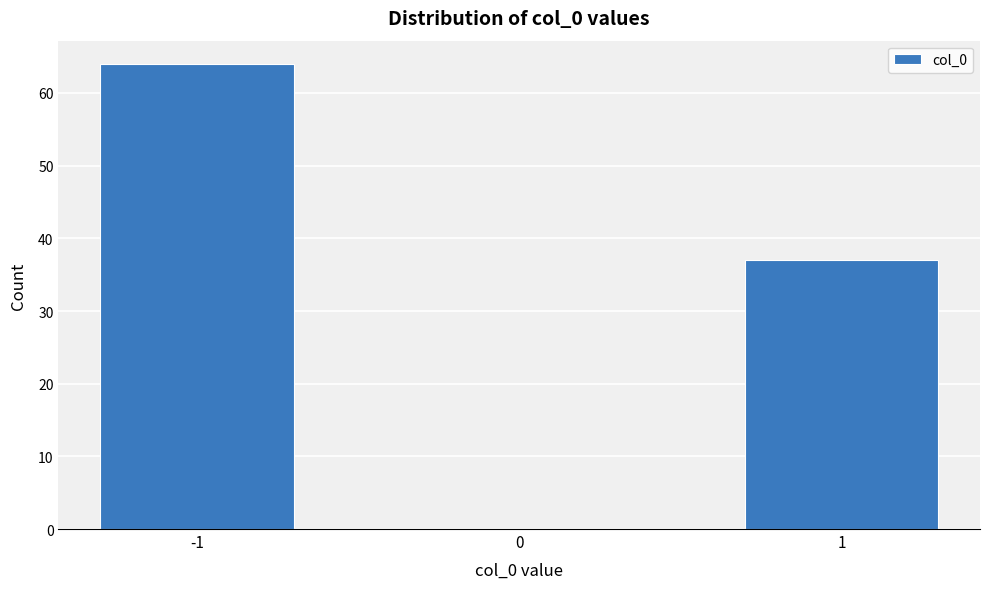

Reading left to right, list all the values displayed in this chart.

-1=64	0=0	1=37